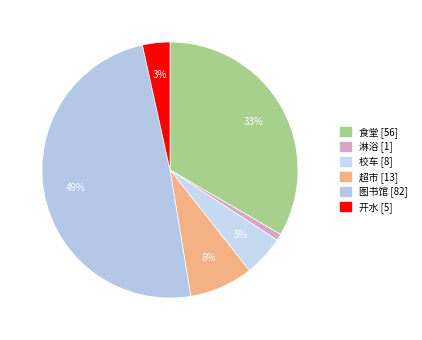

To the nearest percent, what portion does 食堂 represent?

33%